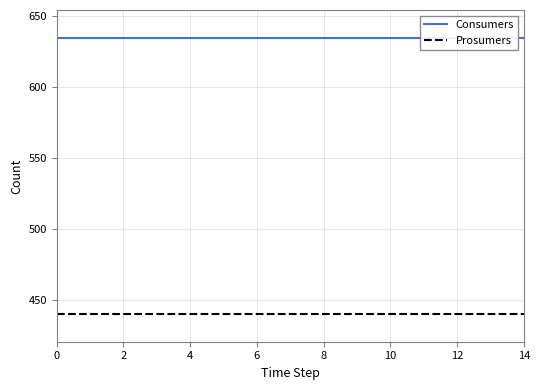

Rank the series by their maximum value, from lowest to highest.

Prosumers, Consumers